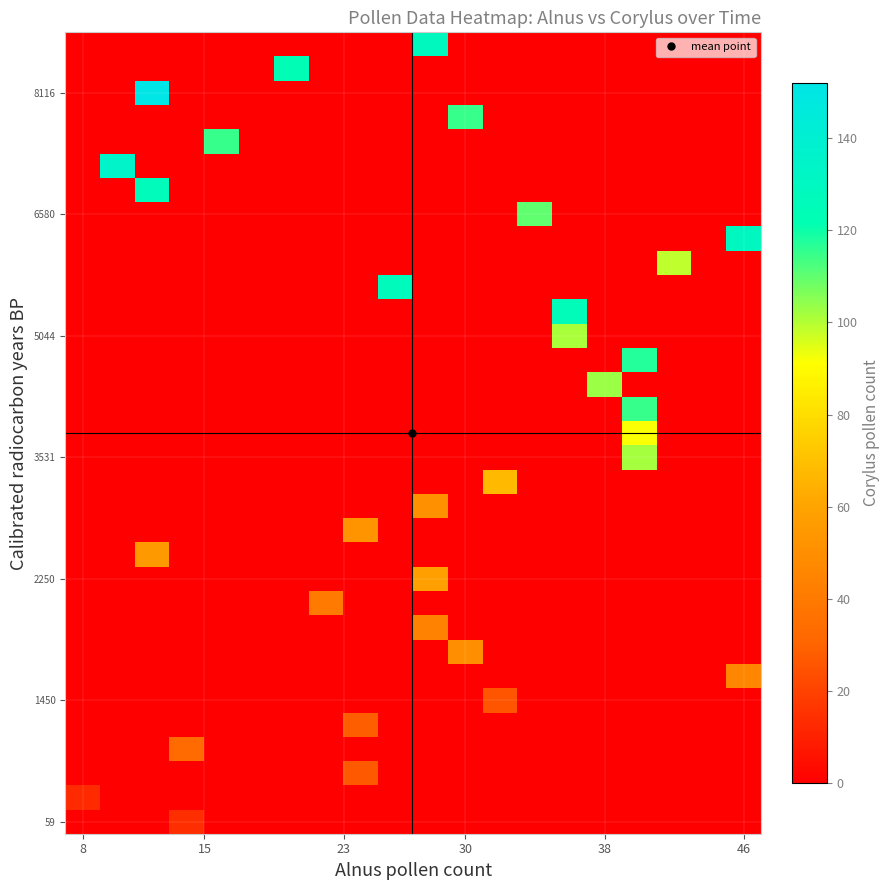

At how many categories does at least one series exceed 55?

14